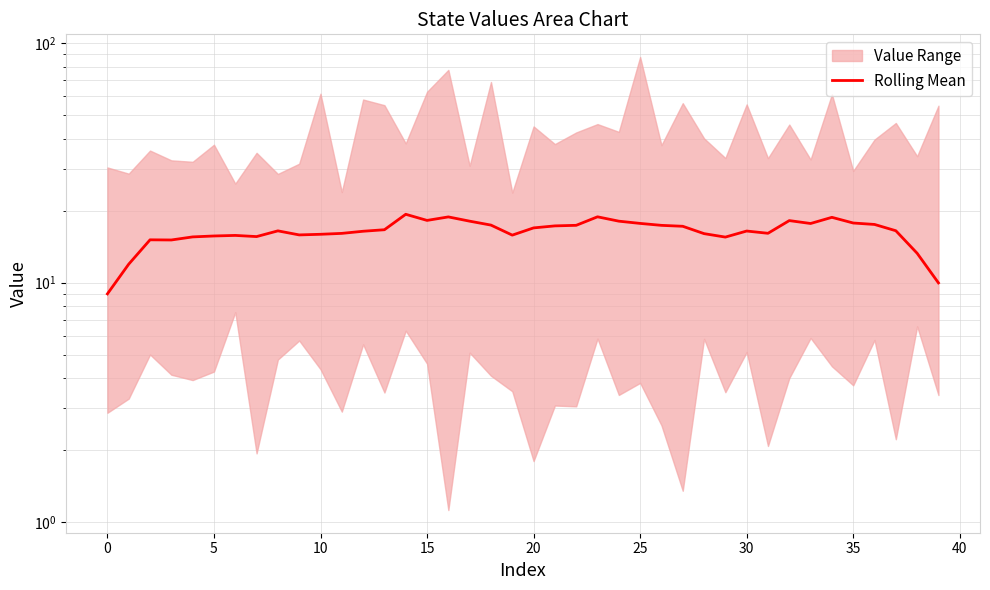

How many interior local valleys (lower than both neighbors) does the data have?

8